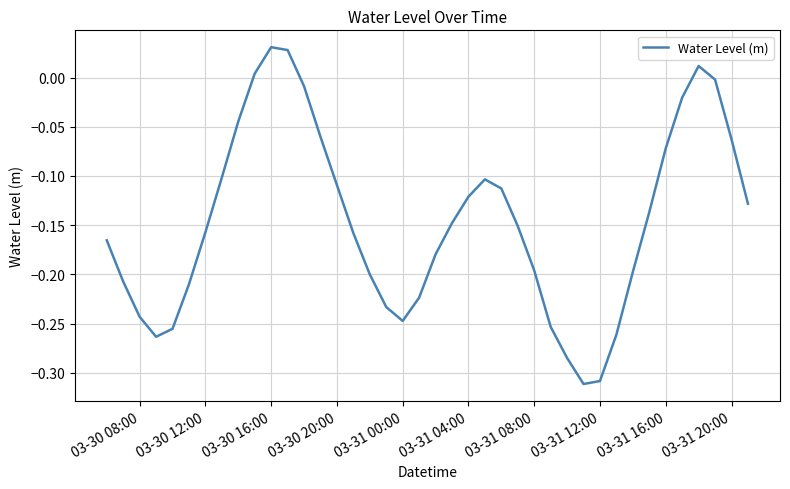

What is the difference between the maximum and minimum values?

0.3